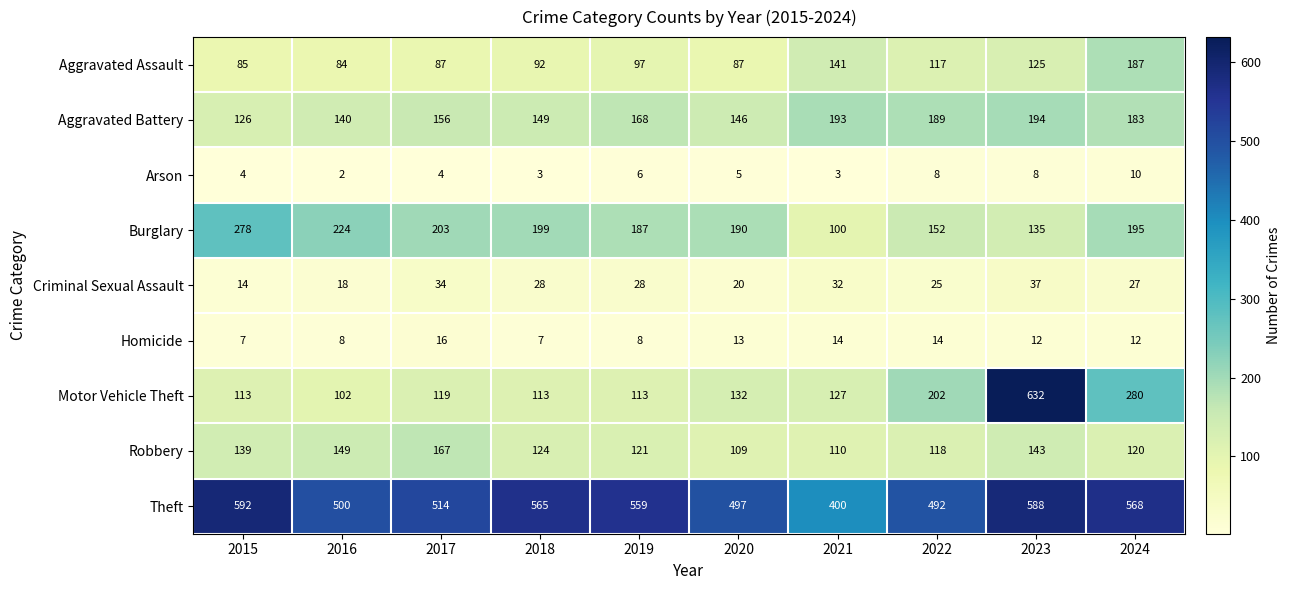

Where does the Homicide series first go above 12?

2017